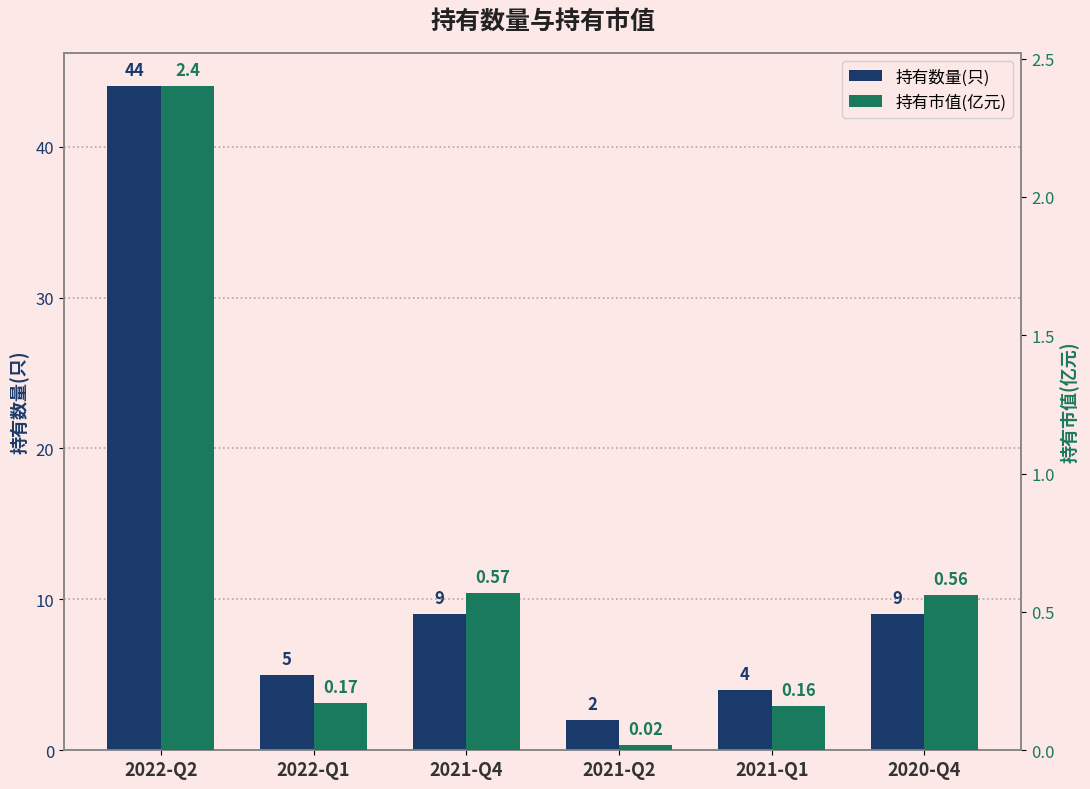

At which label does 持有市值(亿元) reach its minimum?

2021-Q2